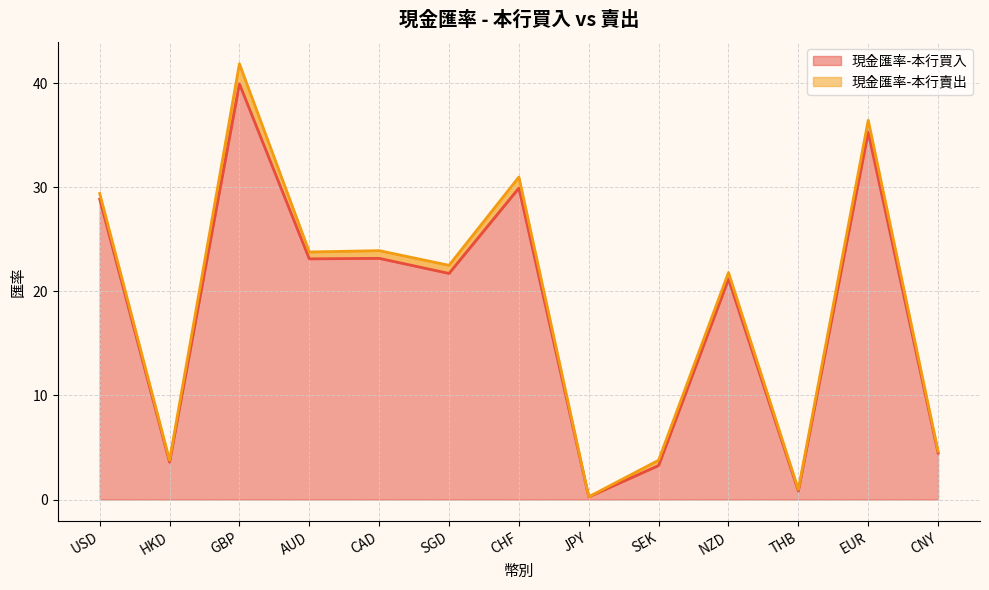

The value of 現金匯率-本行買入 at JPY is 0.2. True or false?

False